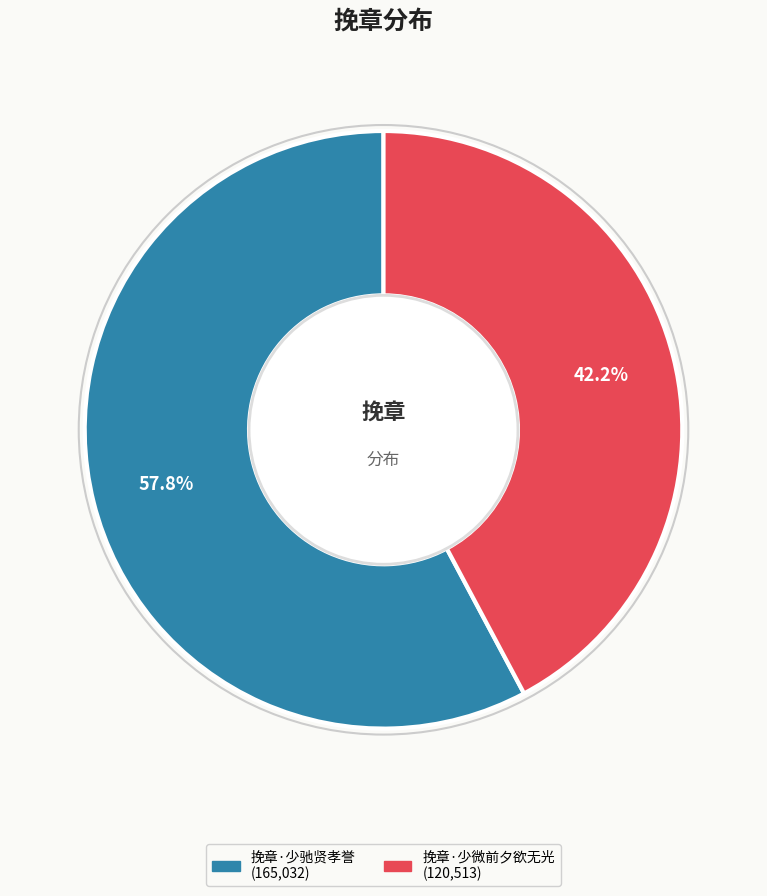

Which category has the biggest portion of the pie?

挽章·少驰贤孝誉